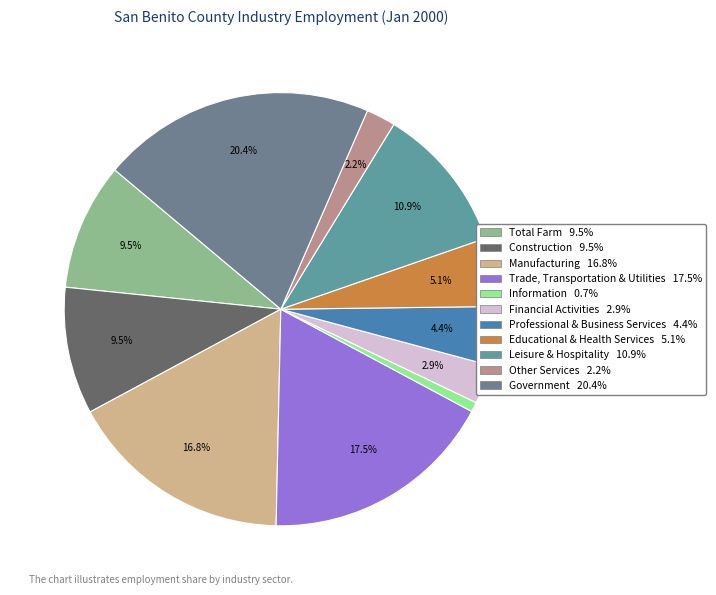

To the nearest percent, what is the difference between the largest and smallest slice percentages?

20%